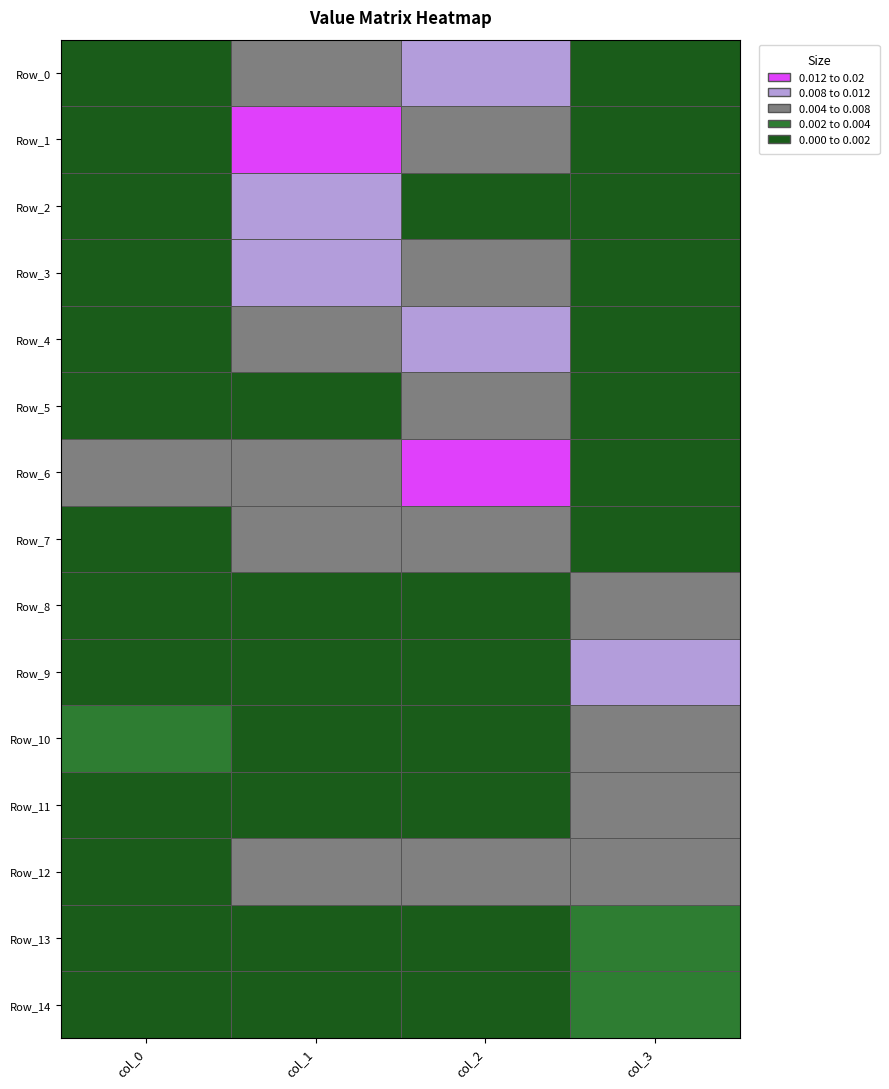

Rank the series at col_1 from highest to lowest value.

Row_1, Row_3, Row_2, Row_6, Row_12, Row_7, Row_4, Row_0, Row_11, Row_5, Row_13, Row_8, Row_14, Row_10, Row_9